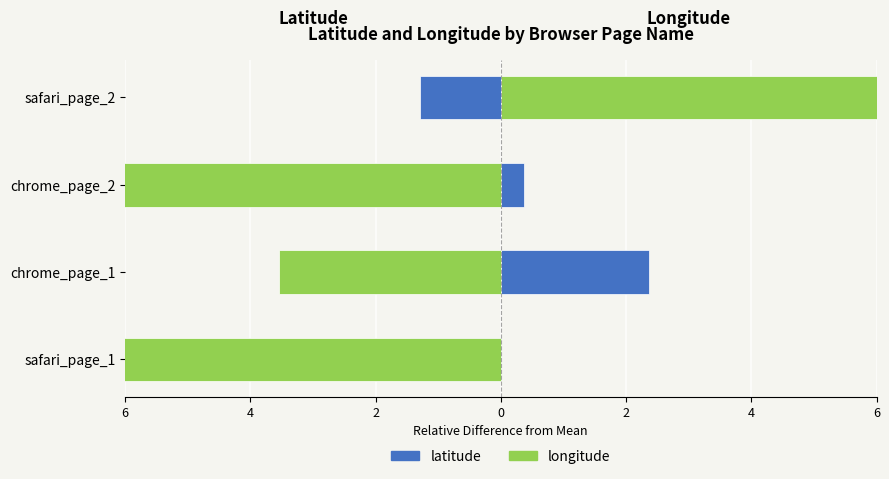

Rank the series by their maximum value, from lowest to highest.

latitude, longitude